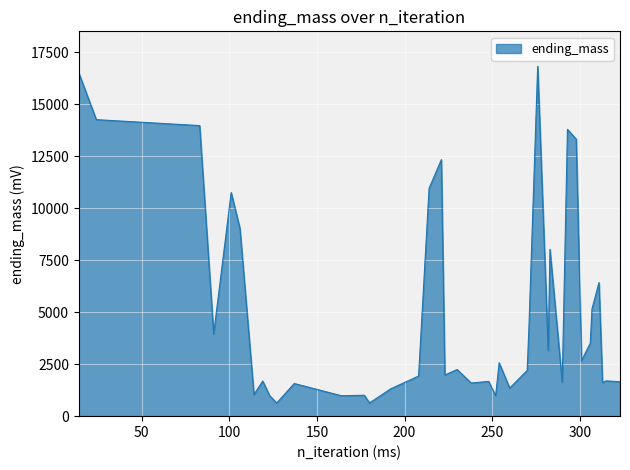

What is the minimum value shown in the chart?

634.1